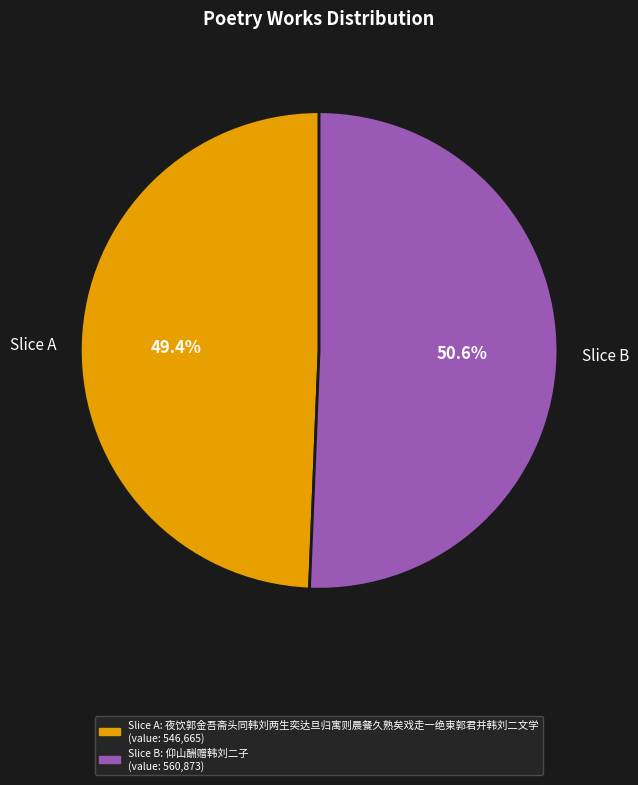

Is Slice B the majority of the pie?

Yes